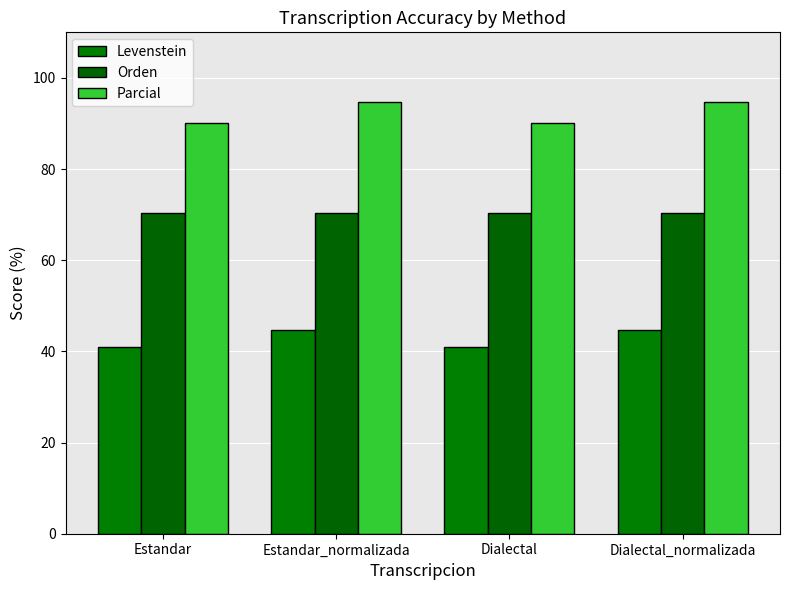

Reading left to right, list all the values displayed in this chart.

Levenstein: 40.9	44.7	40.9	44.7
Orden: 70.4	70.4	70.4	70.4
Parcial: 90.0	94.7	90.0	94.7